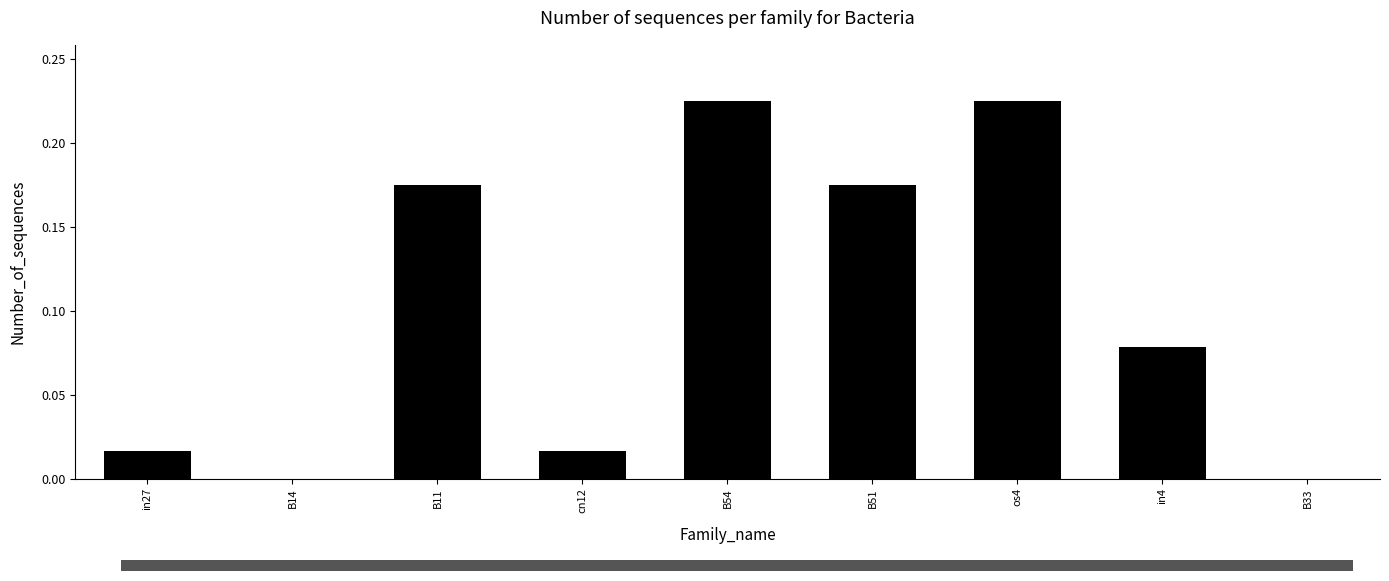

Between in4 and os4, which is larger?

os4